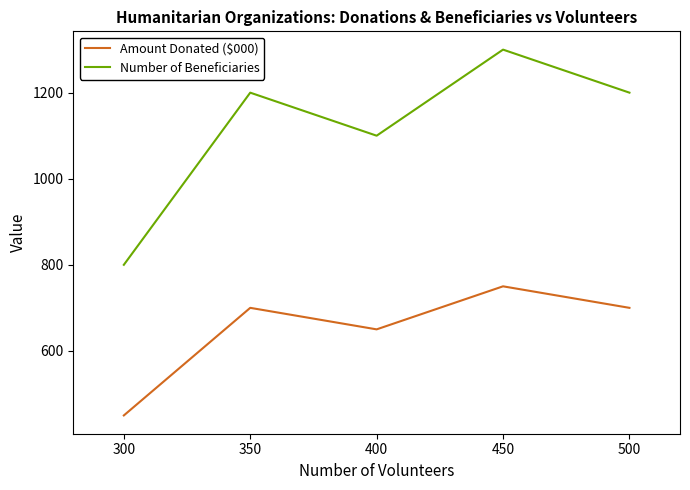

What is the difference between the second highest and second lowest values in the Number of Beneficiaries series?

100